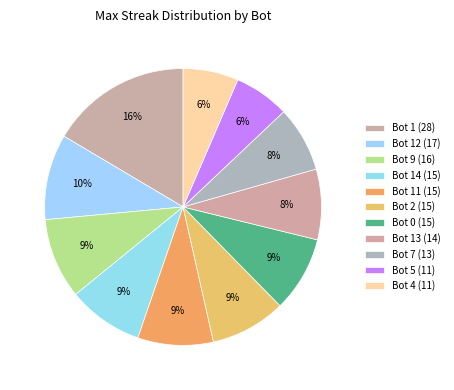

Which category has the biggest portion of the pie?

Bot 1 (28)